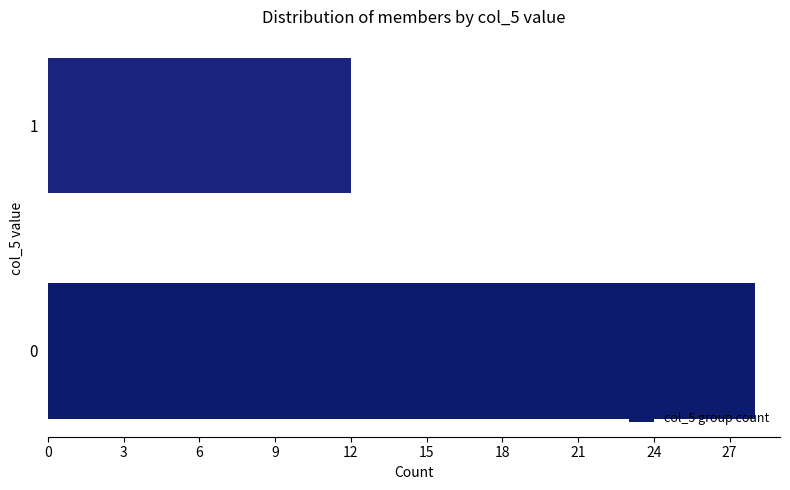

Rank the categories by value from highest to lowest.

0, 1